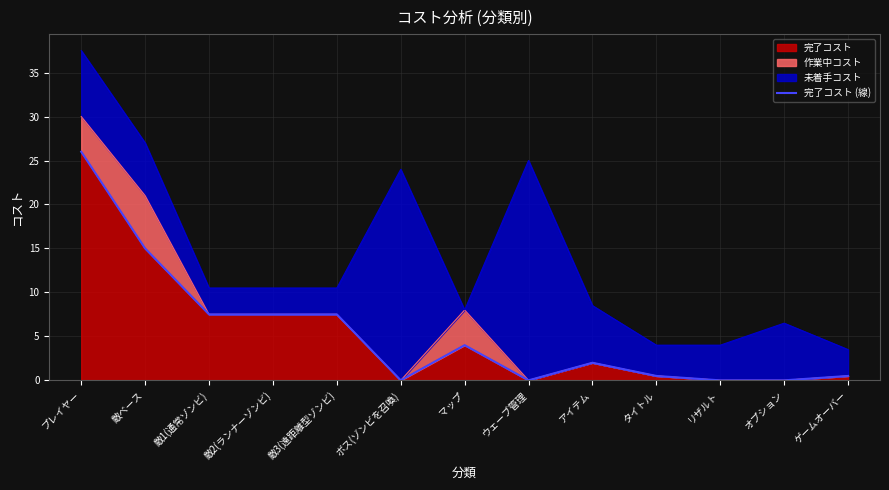

What position from the right is ボス(ゾンビを召喚)?

8